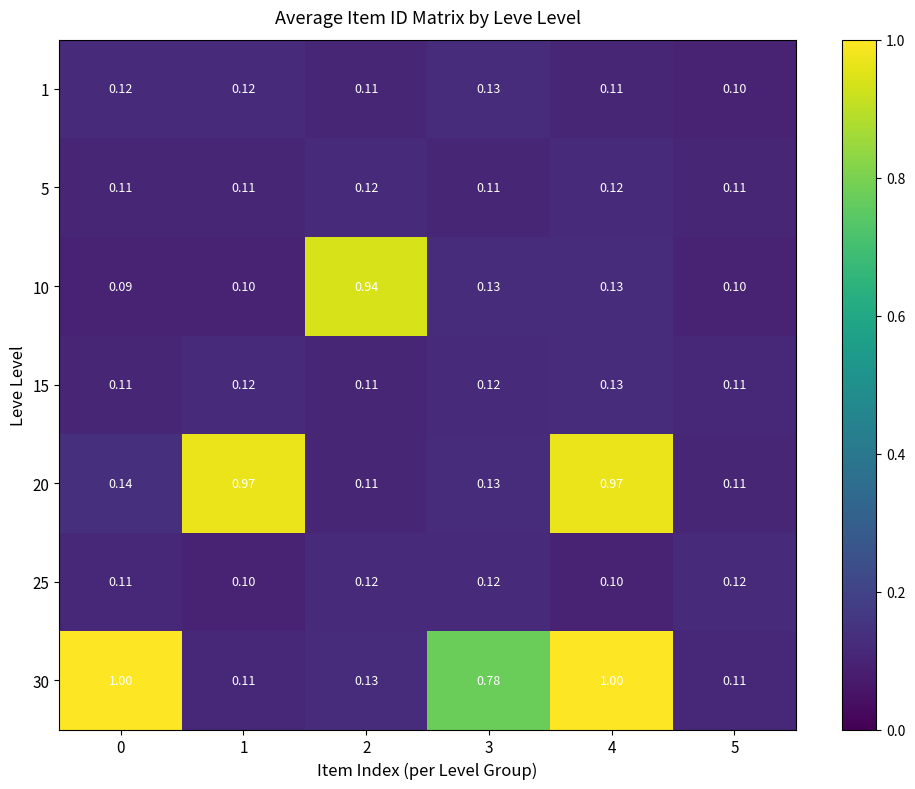

Is the value of 1 at 3 greater than the value of 5 at 1?

Yes